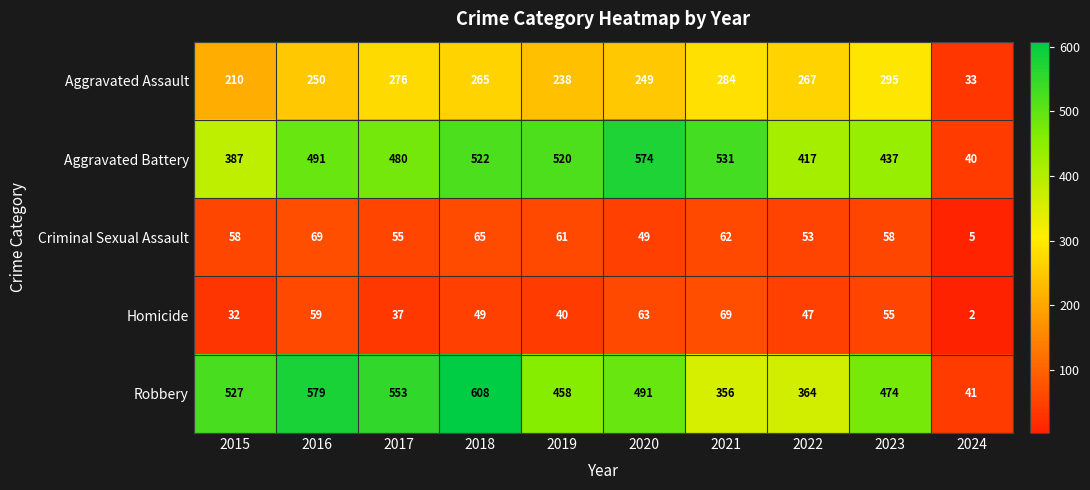

What is the total value across all series at 2017?

1401